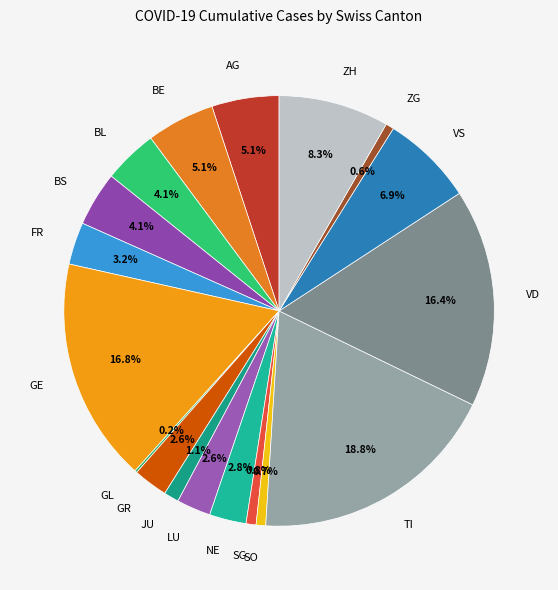

What portion of the pie excludes BL?

95.9%